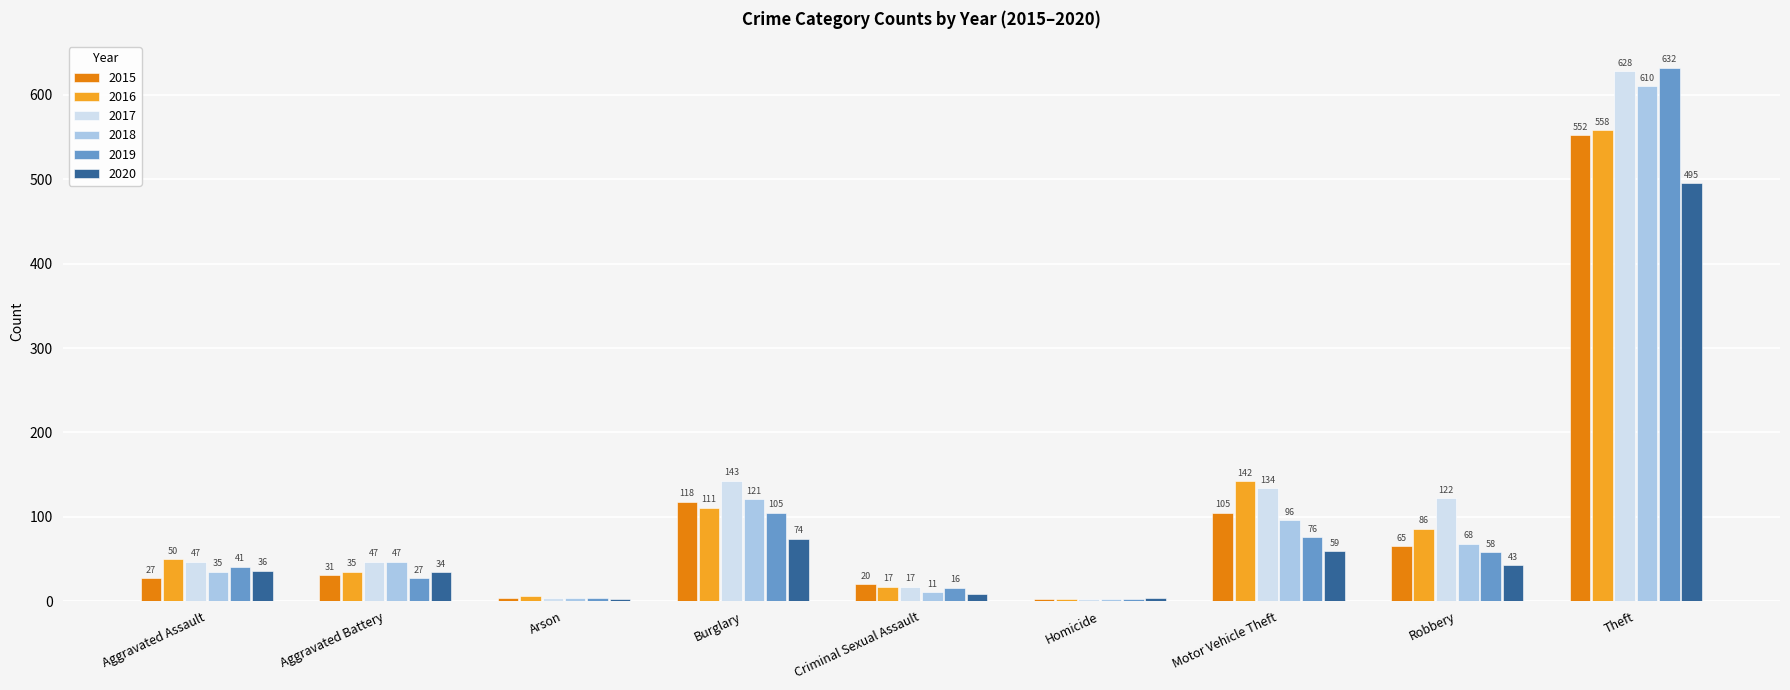

The value of 2015 at Robbery is 65. True or false?

True